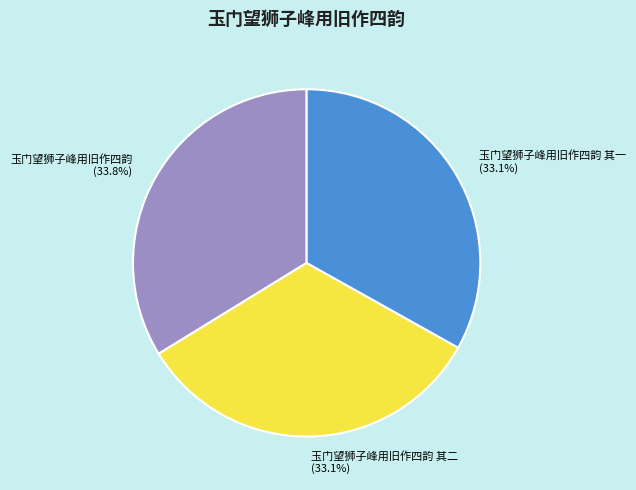

To the nearest percent, what portion does 玉门望狮子峰用旧作四韵 其一 represent?

33%